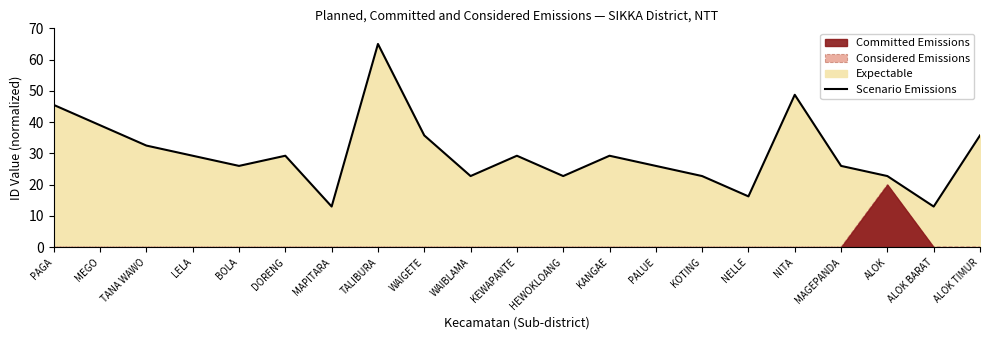

How many data points are less than 29?

10